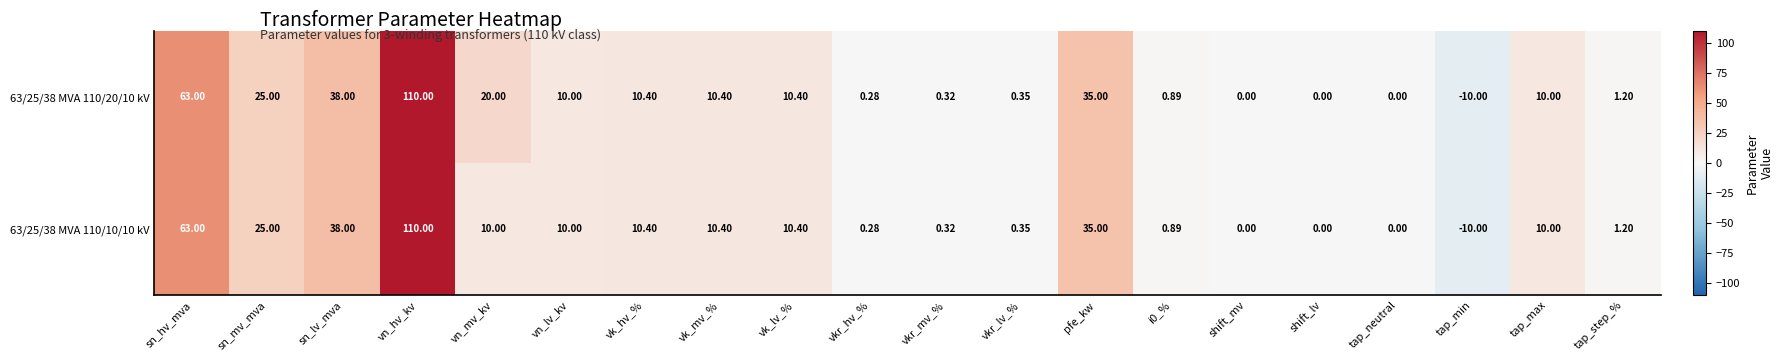

Which label corresponds to the smallest value in the chart?

tap_min